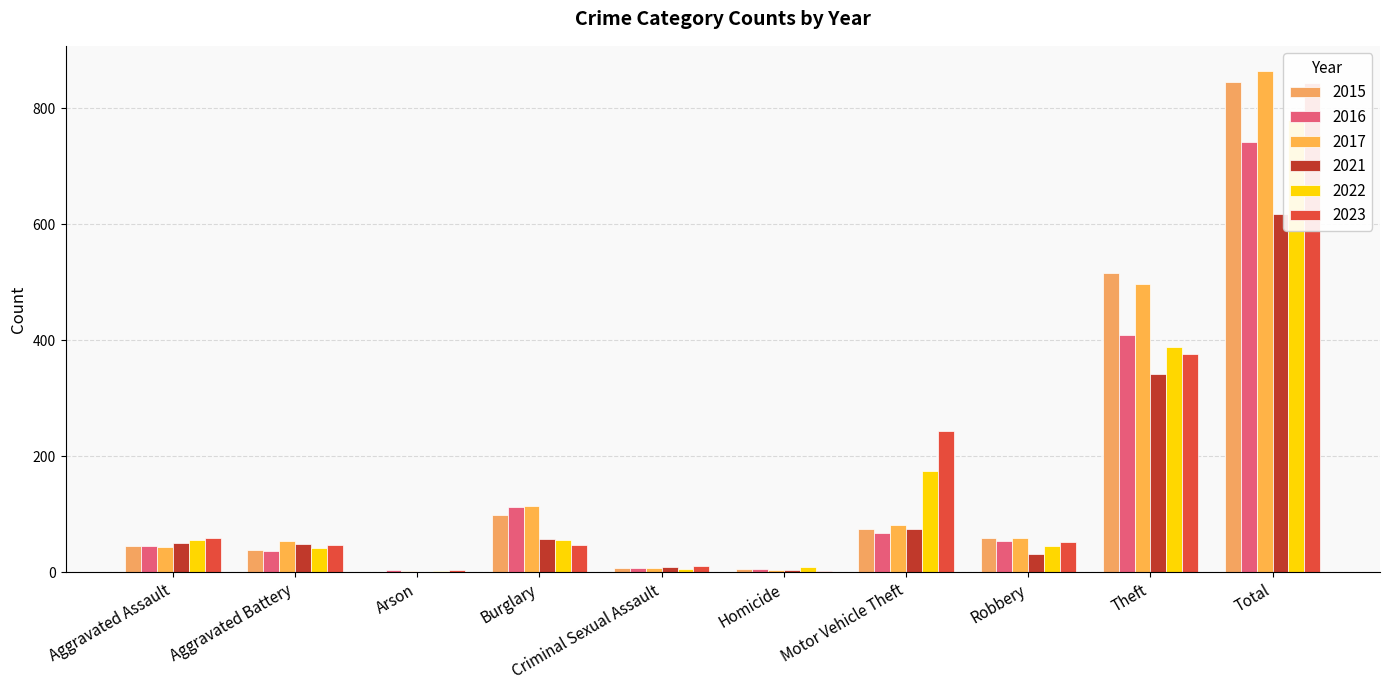

What is the maximum value shown in the chart?

864